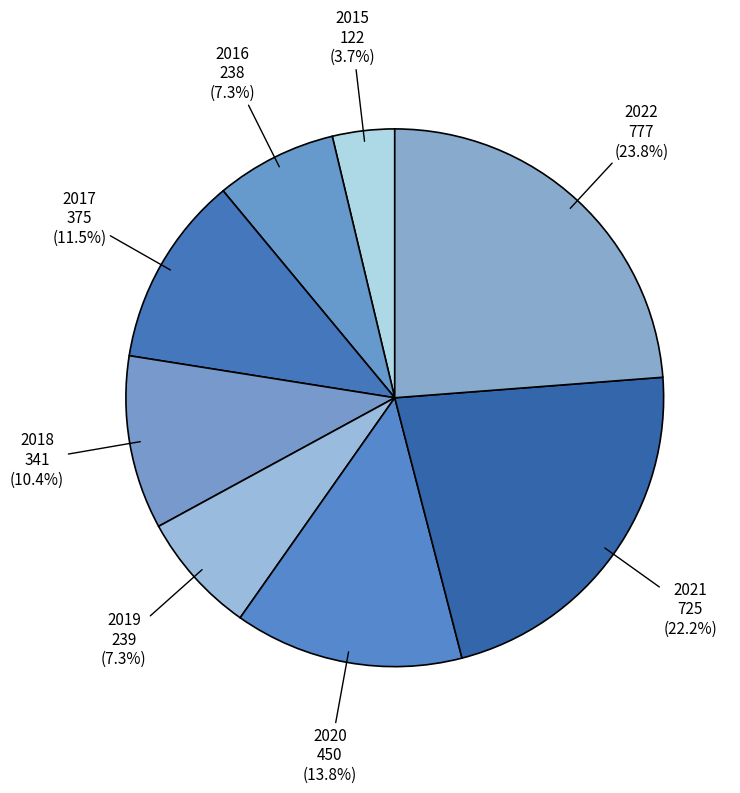

Which category has the smallest portion of the pie?

2015